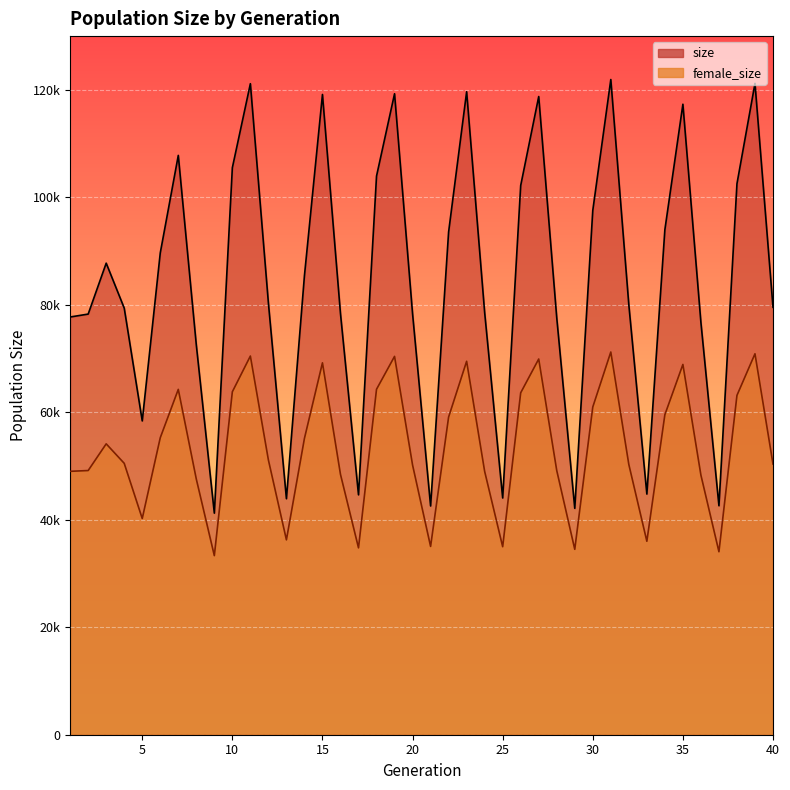

How many data points in female_size are less than 51131?

20